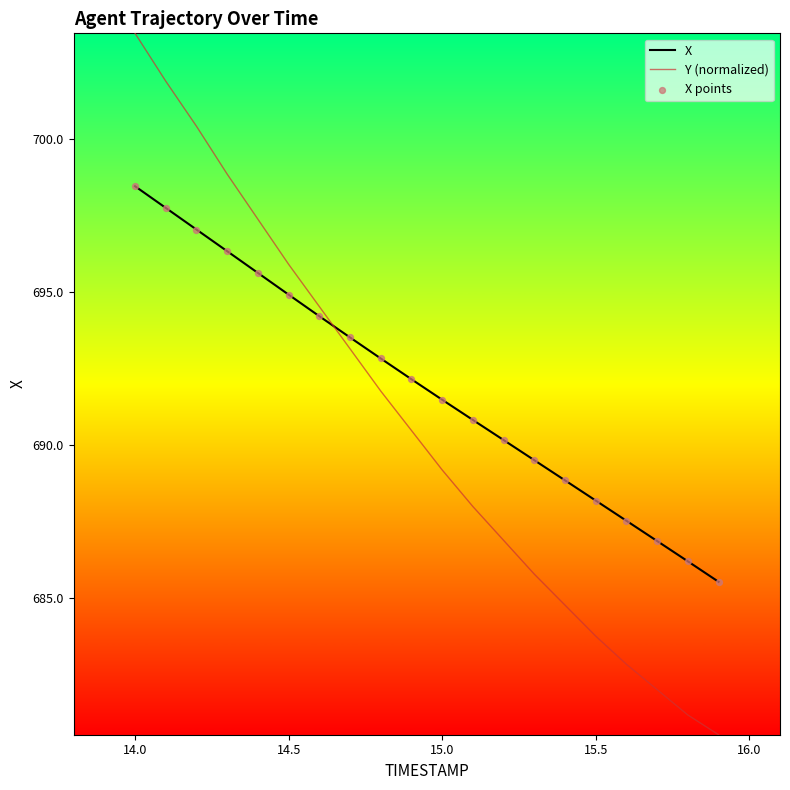

Which series has the largest total across all categories?

X